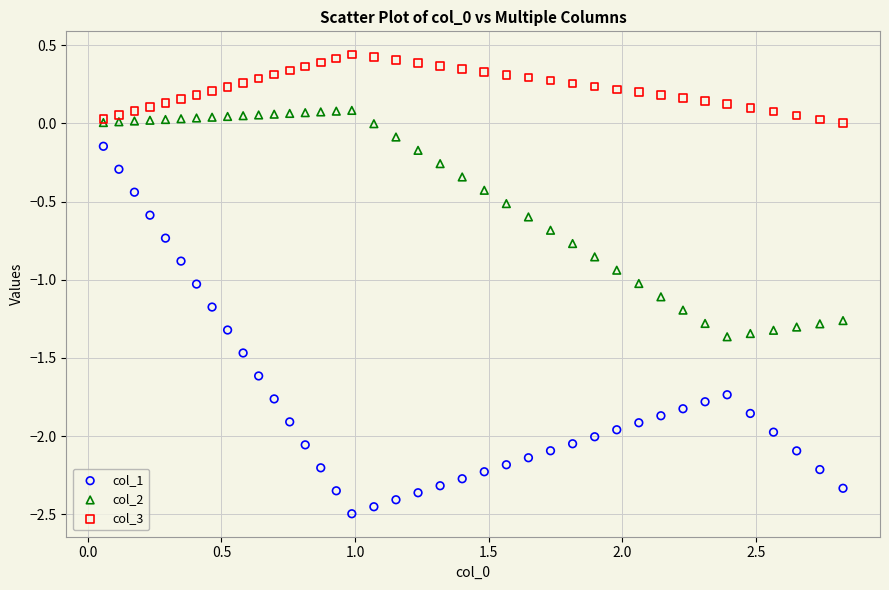

Which series has the largest Y range (max minus min)?

col_1